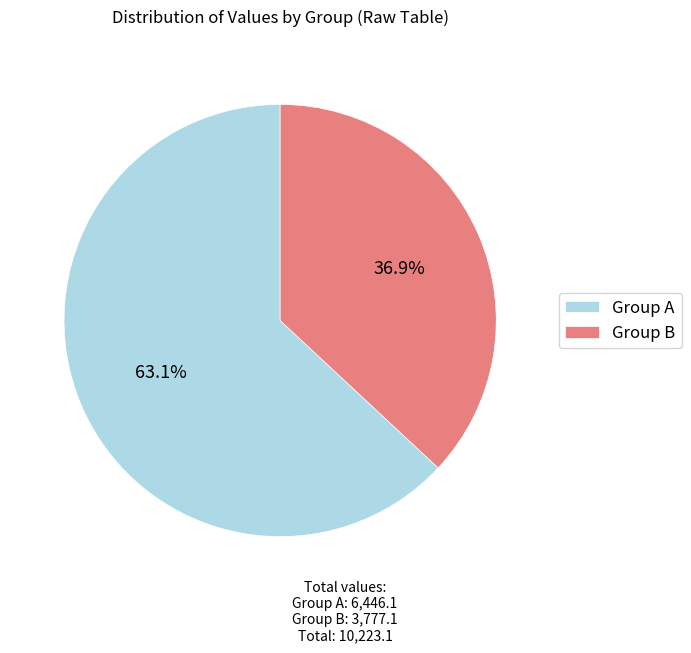

Is there any slice that represents more than half of the pie?

Yes